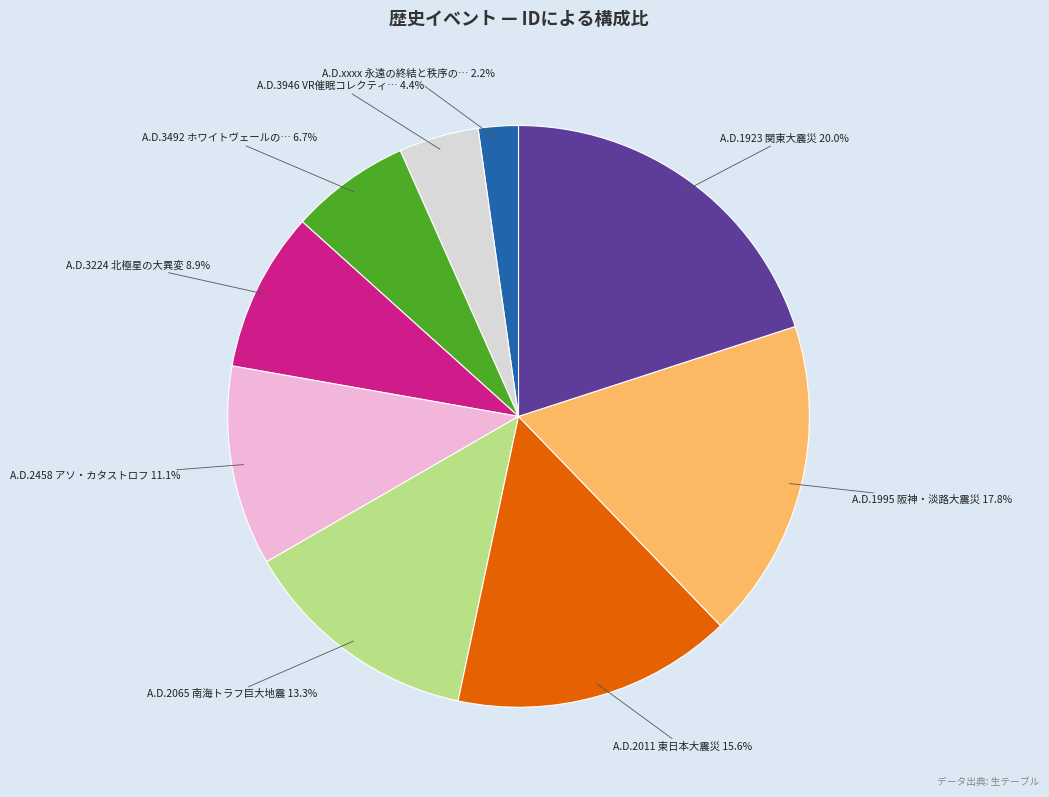

Is there a majority slice in this chart?

No